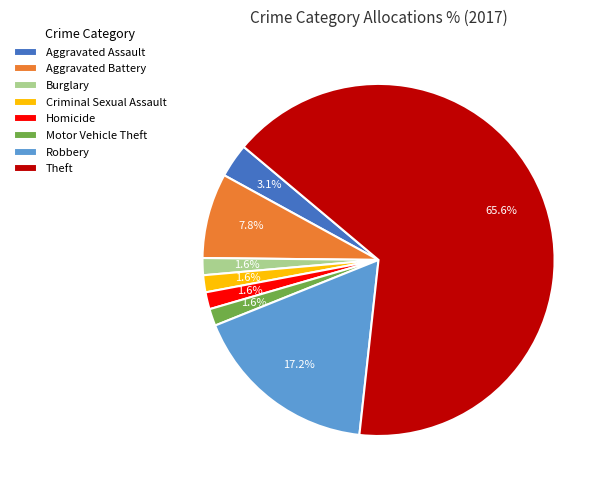

Which has a higher value, Burglary or Aggravated Battery?

Aggravated Battery